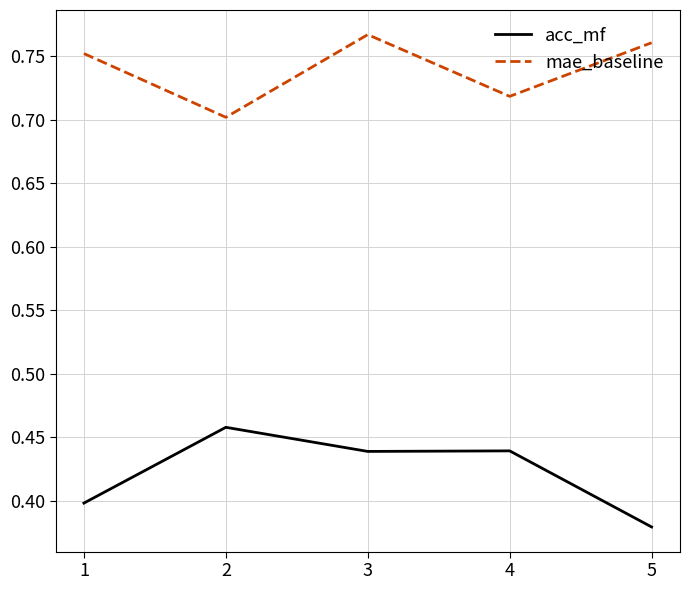

How many mae_baseline values are between 0 and 1?

5